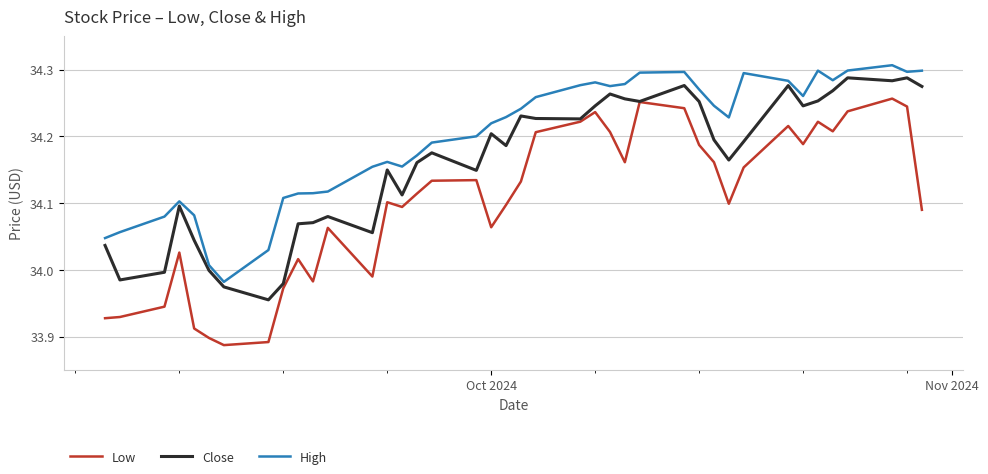

Which series has the largest total across all categories?

High